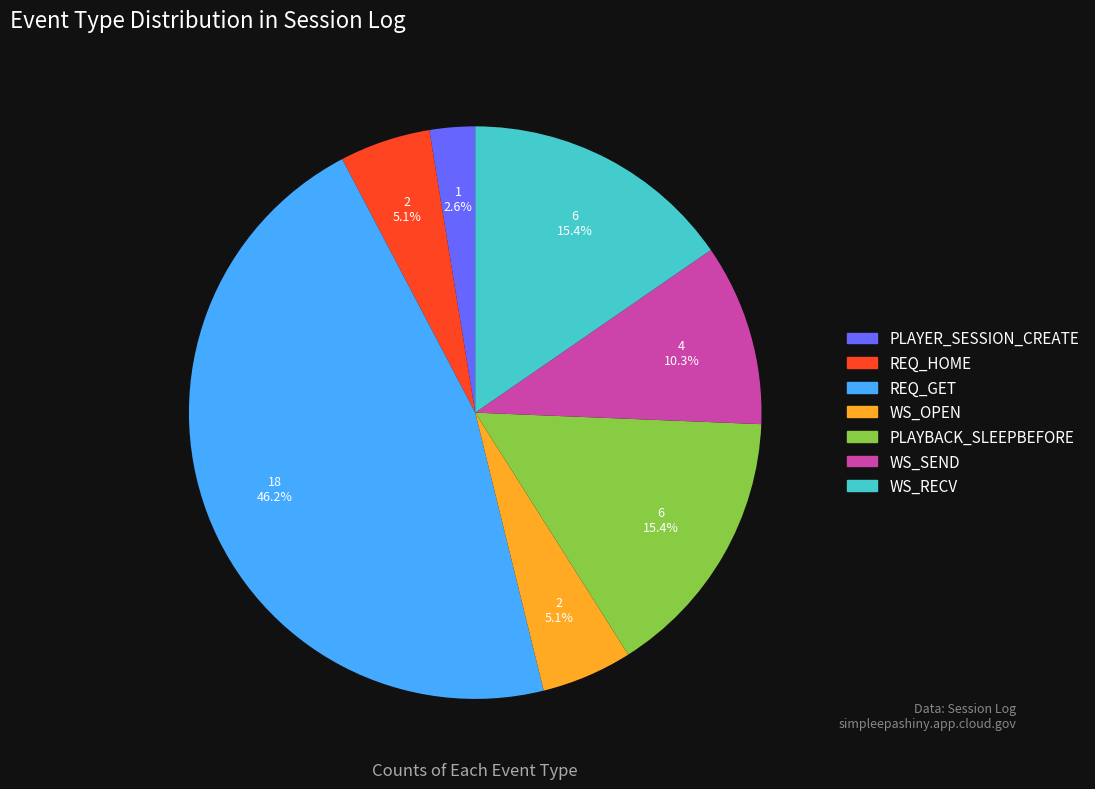

How many segments does this pie chart have?

7